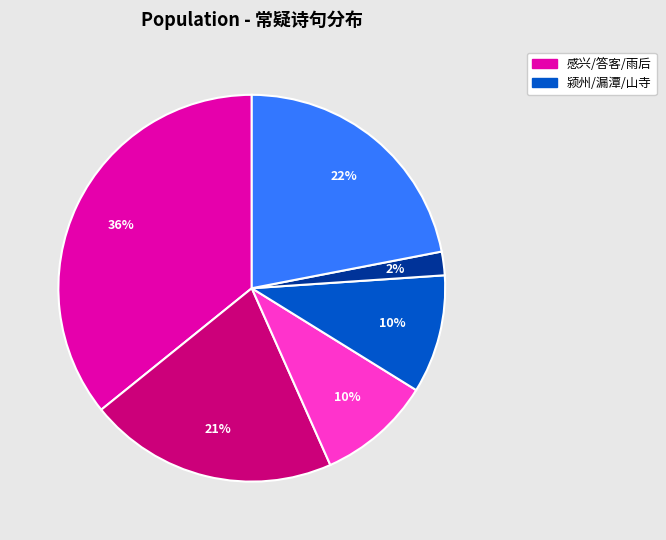

To the nearest percent, what is the average slice percentage?

17%